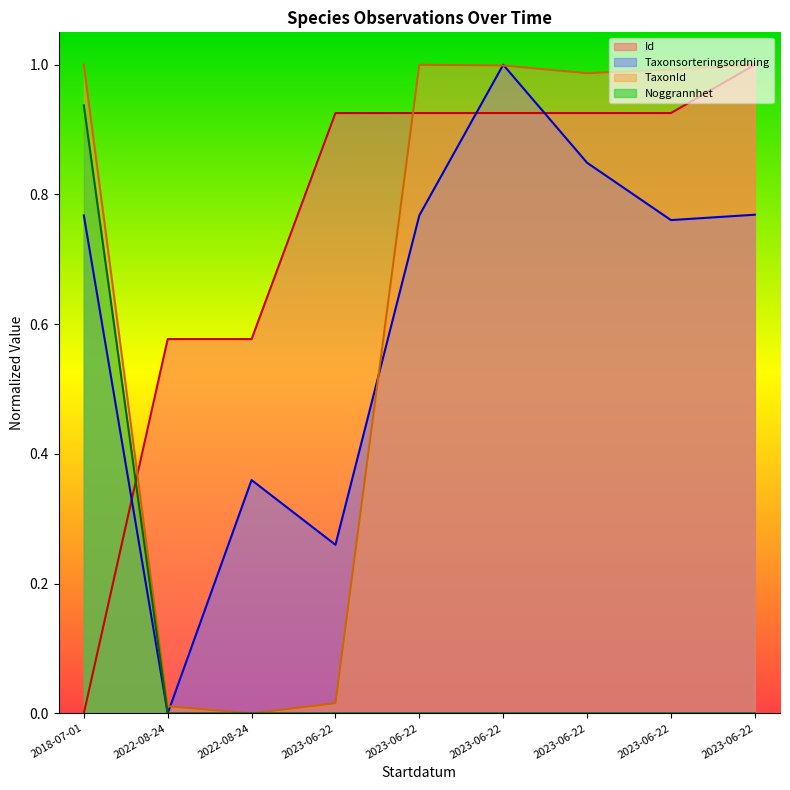

Which has a higher value, 2023-06-22 or 2023-06-22?

2023-06-22